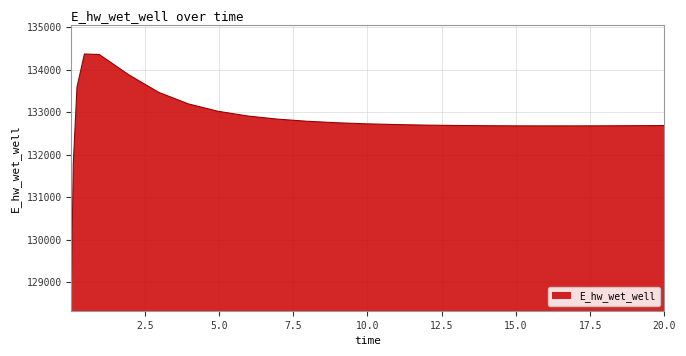

What is the difference between the maximum and minimum values?

5397.7